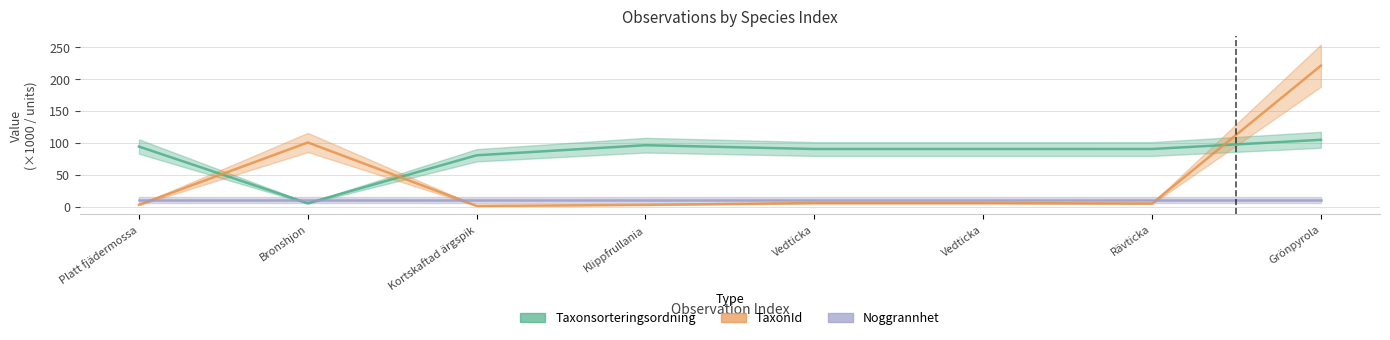

How many values in the Taxonsorteringsordning series exceed 90?

6